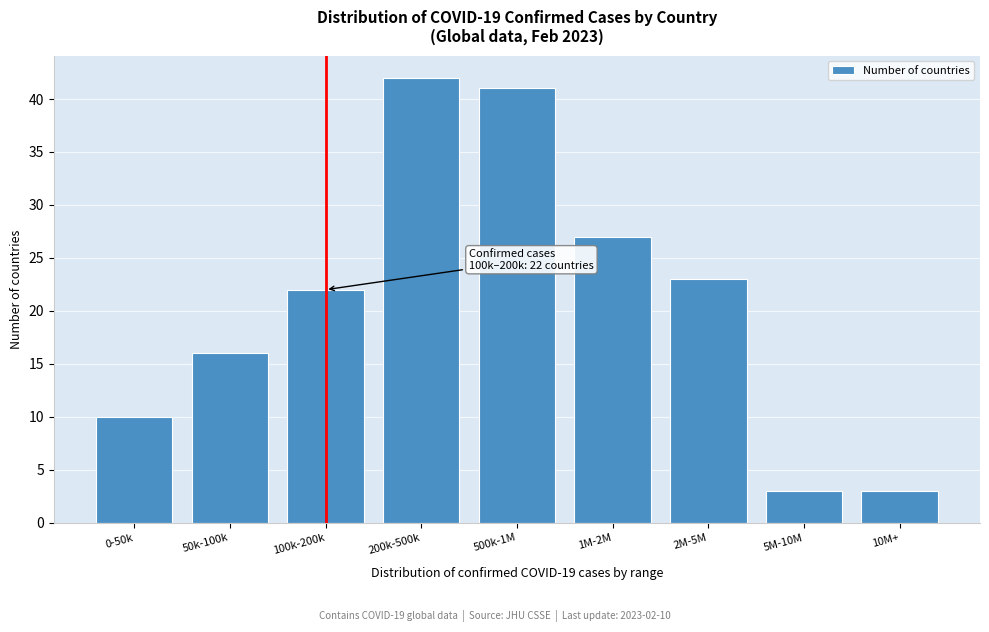

Reading left to right, list all the values displayed in this chart.

10	16	22	42	41	27	23	3	3